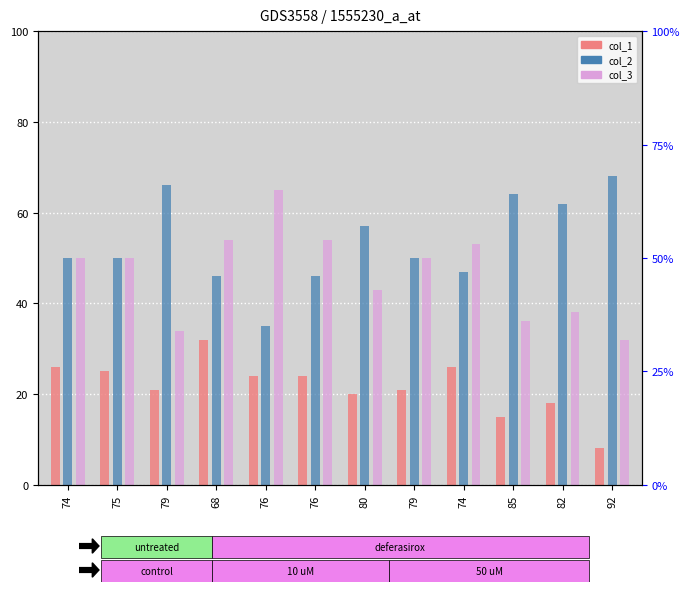

List the series in order of their overall mean, lowest first.

col_1, col_3, col_2